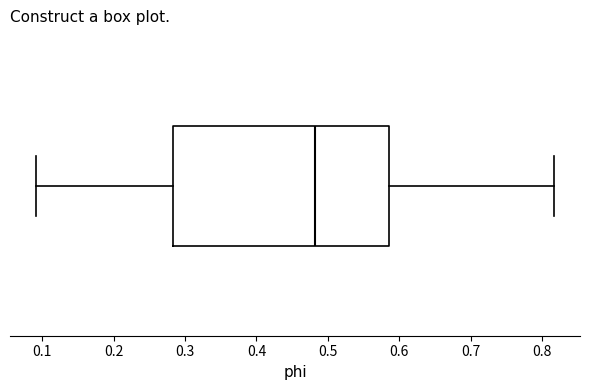

Read this box plot against the x-axis: the position of the median line, the range covered by the box, and the ends of both whiskers. The values are not printed on the chart, so give them approximately, as read against the axis.

median 0.48, box 0.28 to 0.59, whiskers 0.09 to 0.82